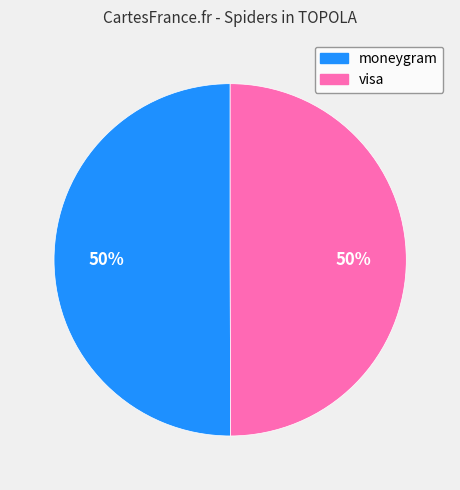

Is it true that visa is 50% of the pie?

True